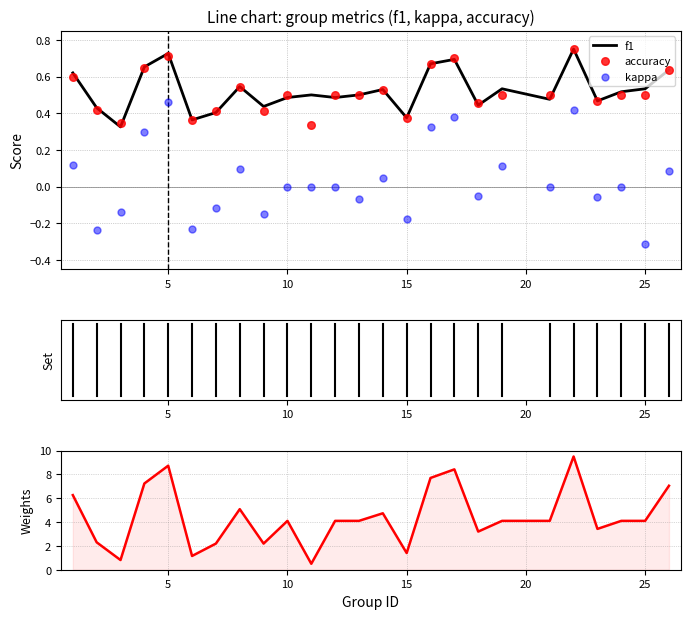

The value of f1 at 10 is 0.7. True or false?

False